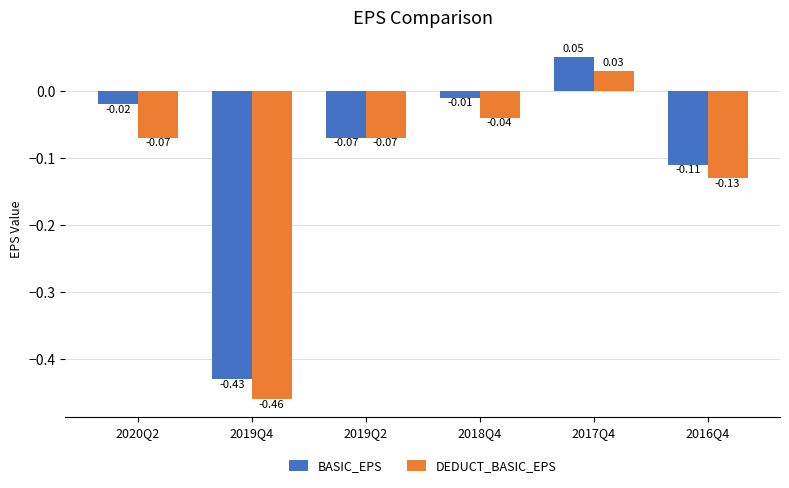

Which series changed the most between 2020Q2 and 2017Q4?

DEDUCT_BASIC_EPS